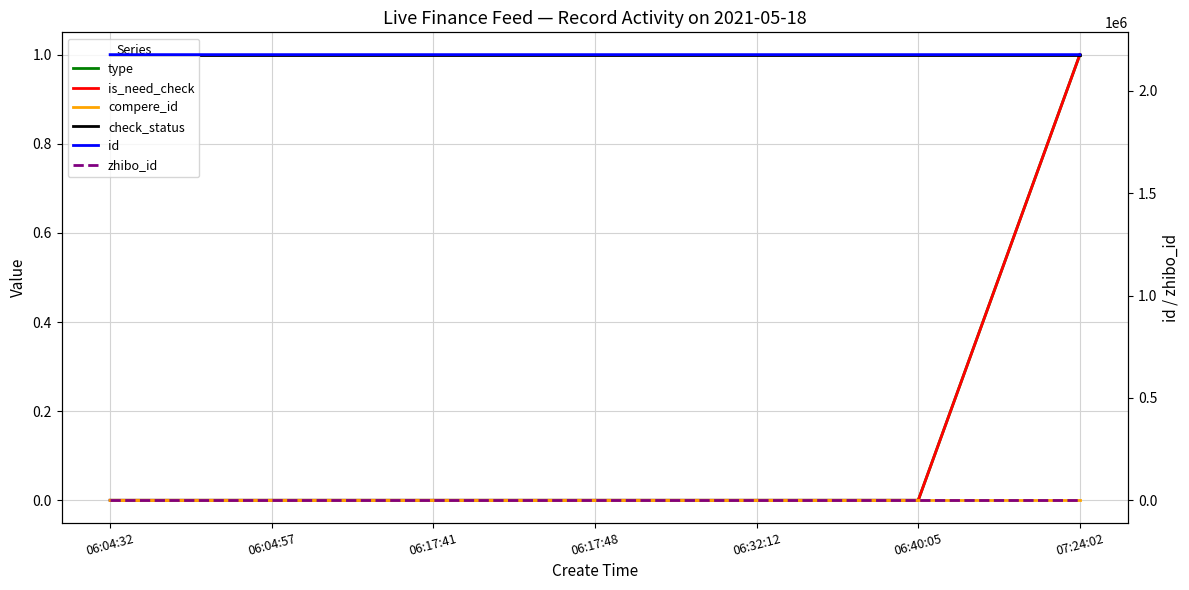

True or false: id and type cross at least once.

False